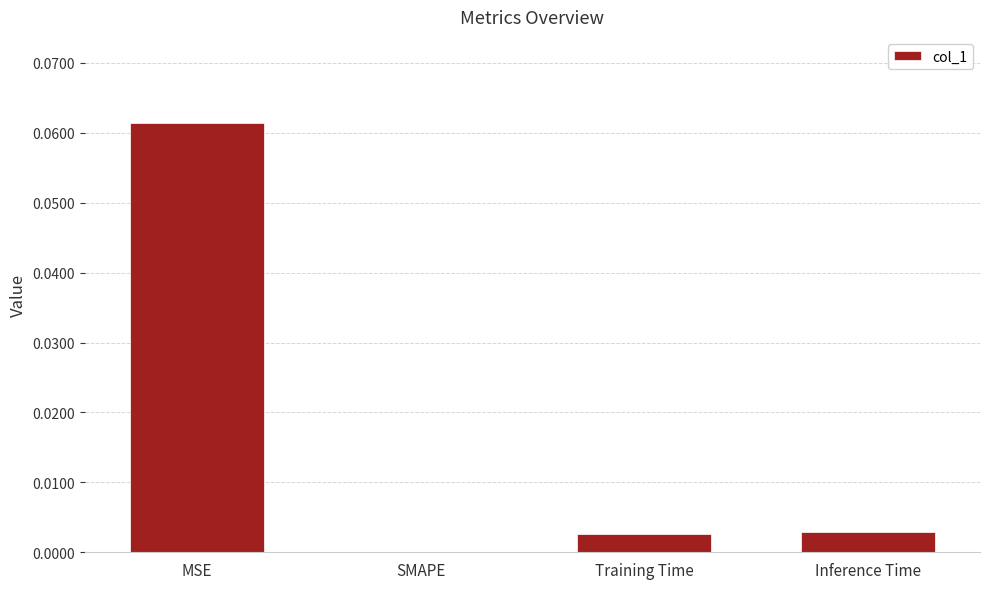

Which category has the highest value across all series?

MSE